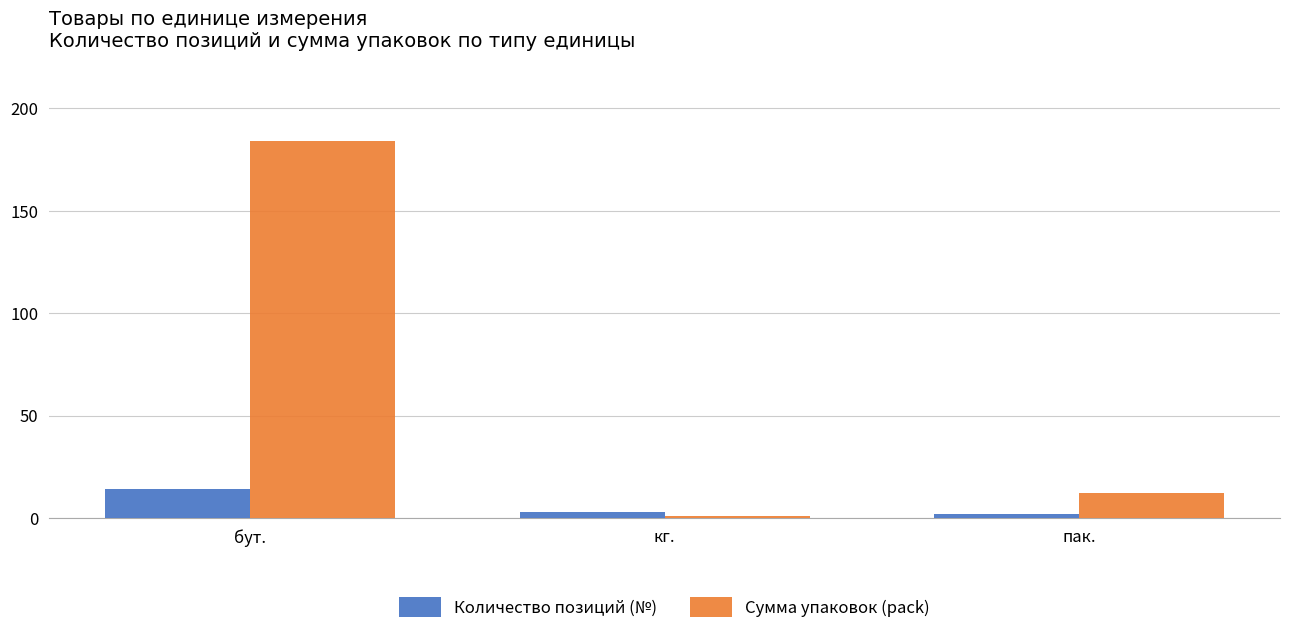

How many bars are there in each group?

2